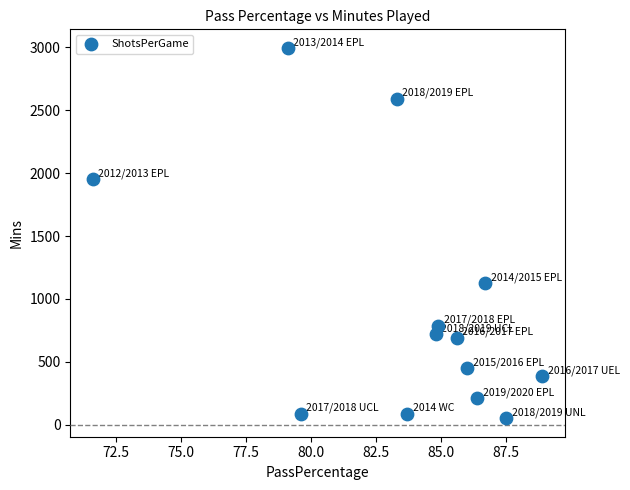

What is the range of Y values (max minus min)?

2942